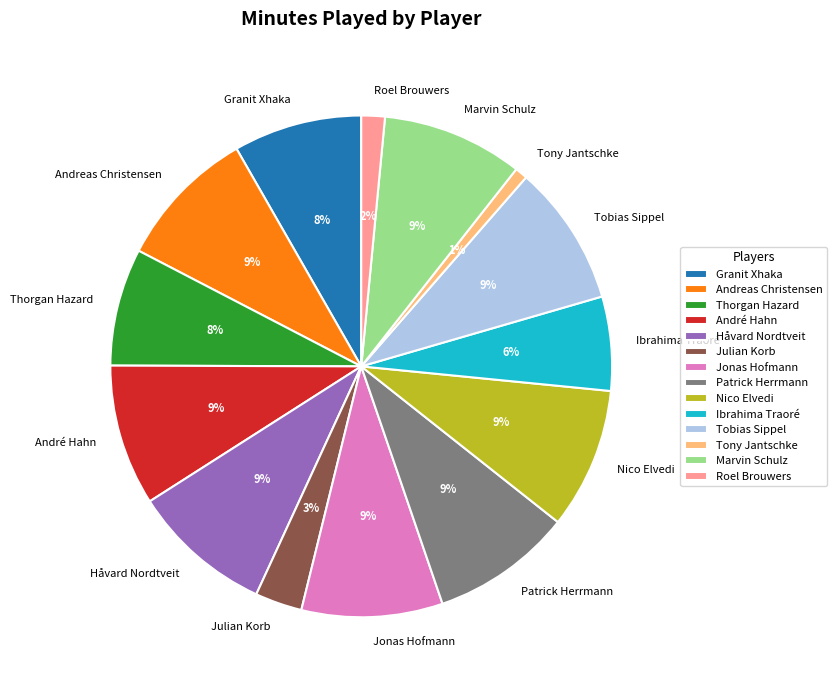

What is the smallest slice in the pie chart?

Tony Jantschke